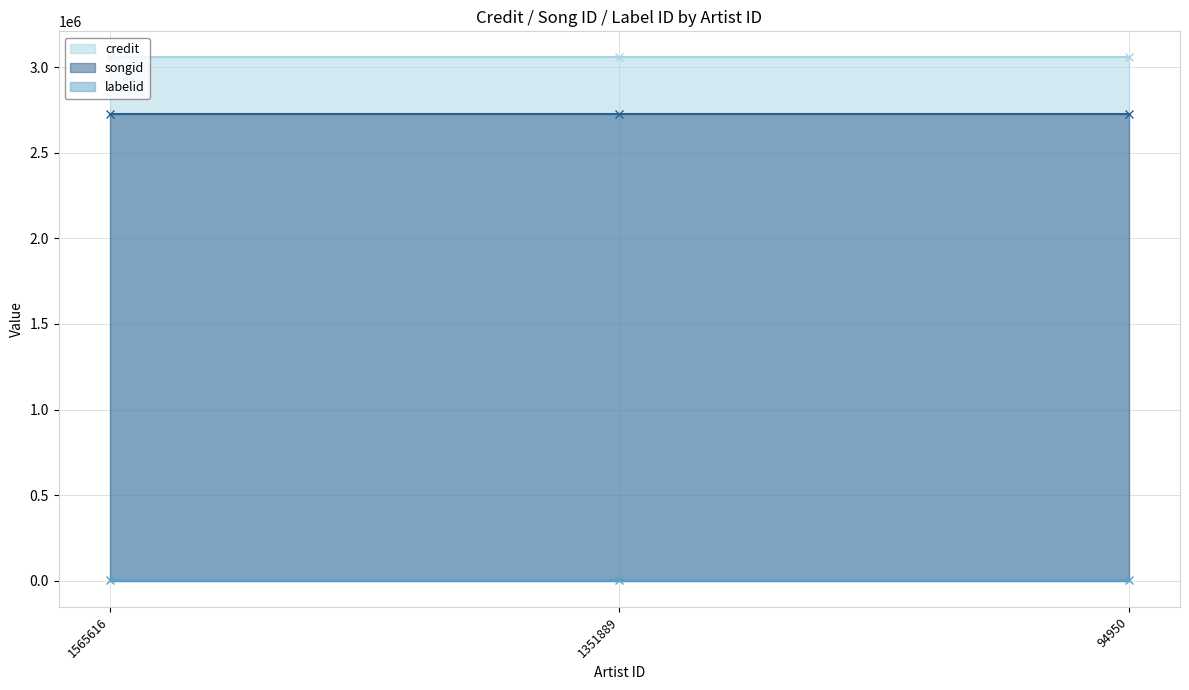

What is the spread (max minus min) of values at 1351889?

3053290